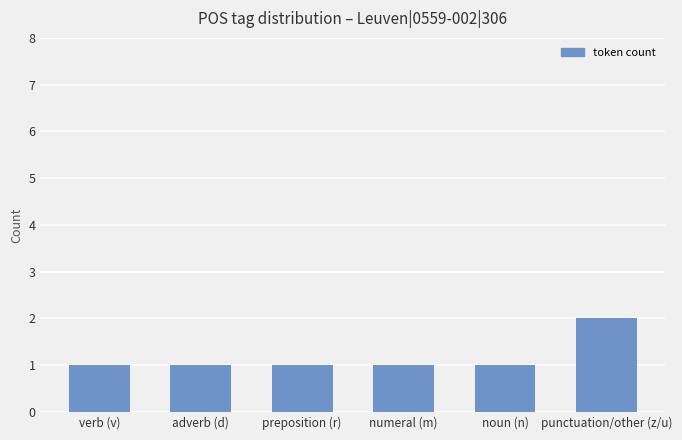

Reading left to right, transcribe all the data shown in this chart.

1	1	1	1	1	2